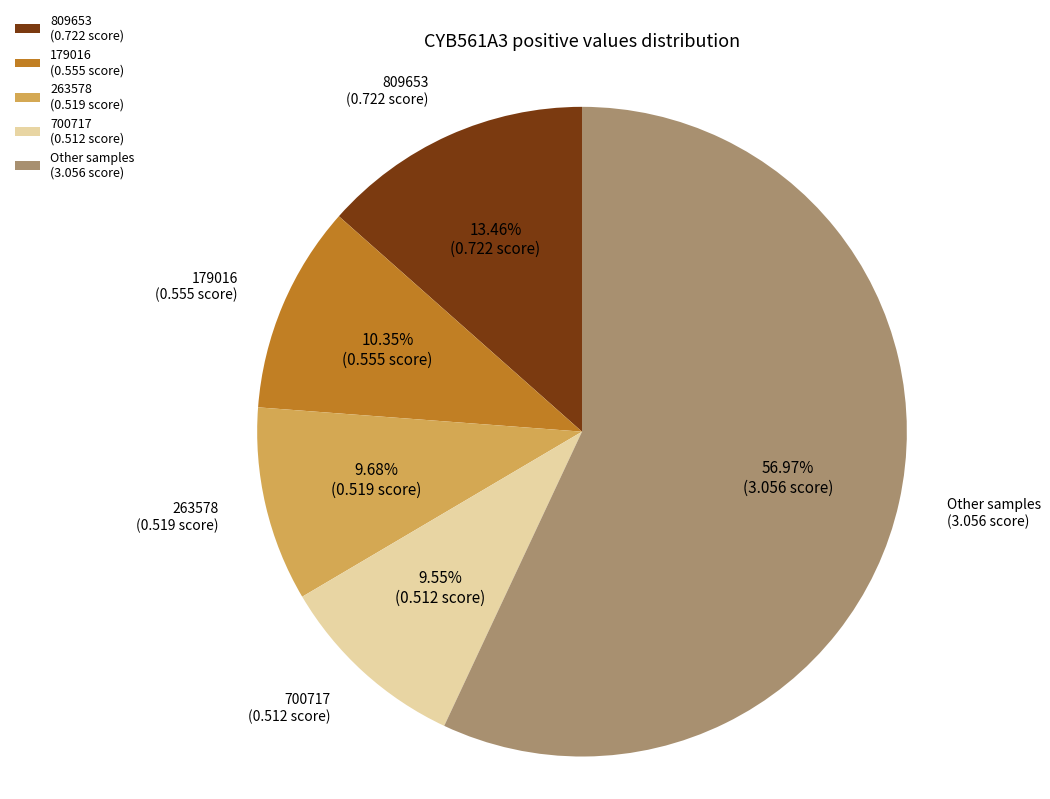

What is the ratio of the value at 263578 (0.519 score) to the value at 179016 (0.555 score)?

0.9